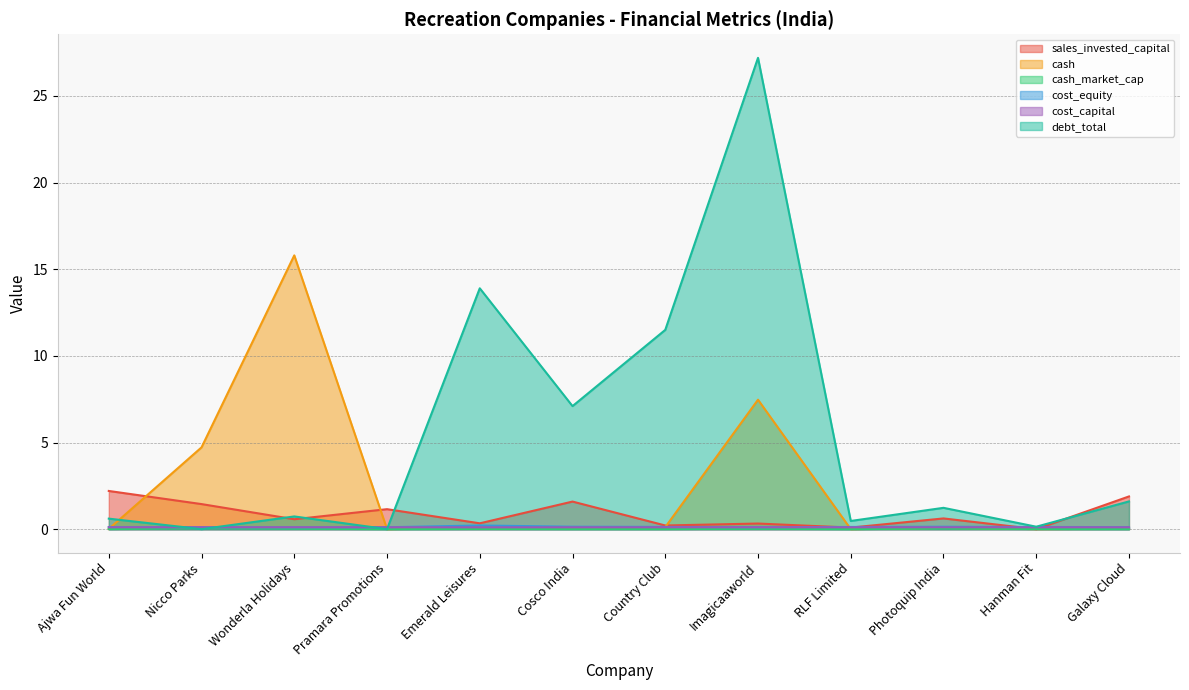

At which label does cash reach its minimum?

Pramara Promotions